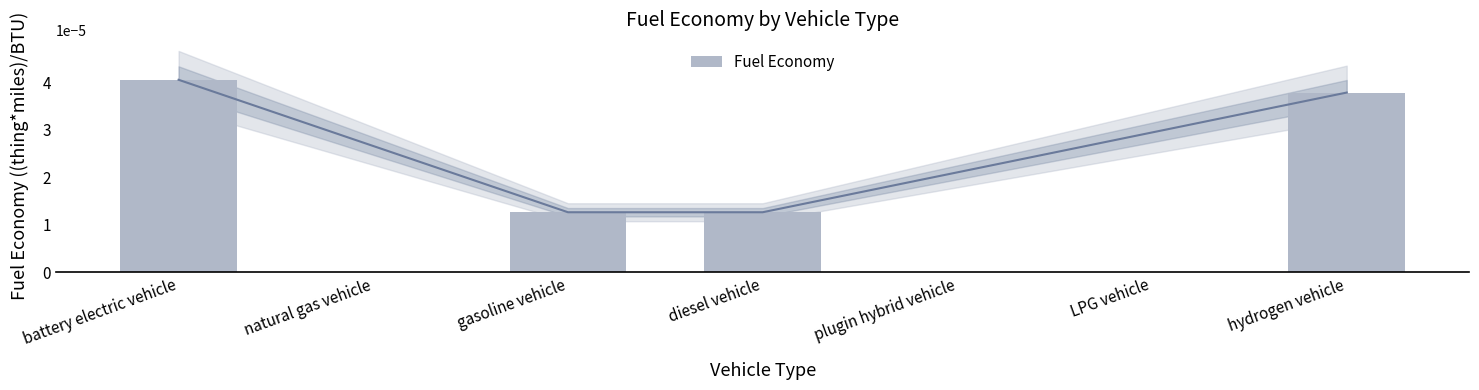

The value at diesel vehicle is 0.0. True or false?

True